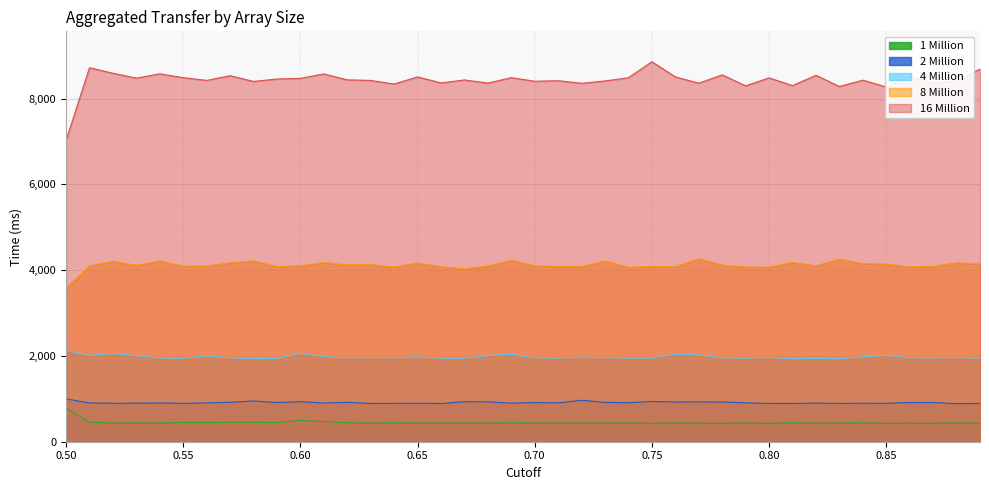

True or false: 2 Million and 1 Million intersect in this chart.

False